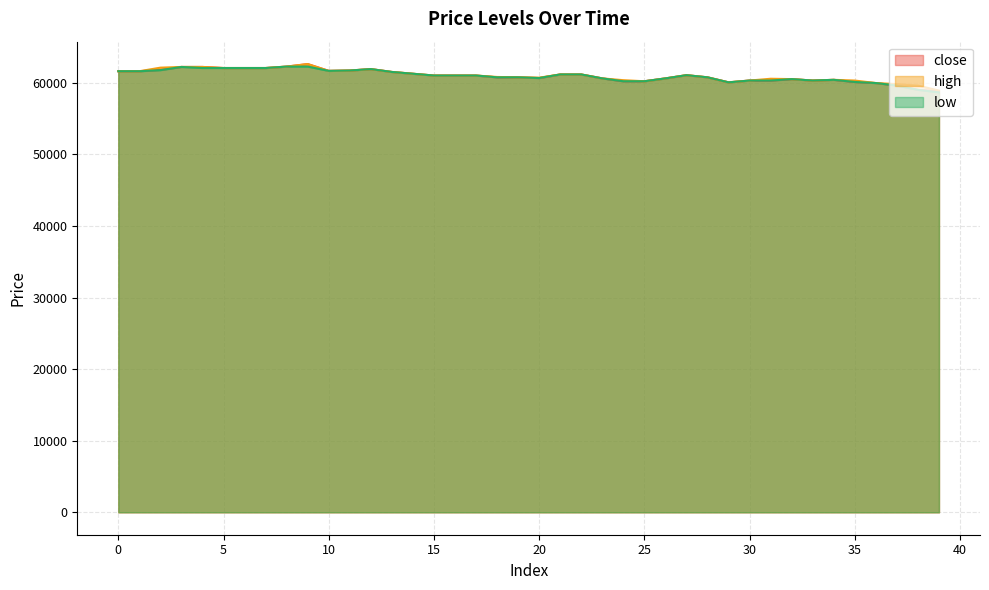

What is the value of the high point at the 7th from the left?

62050